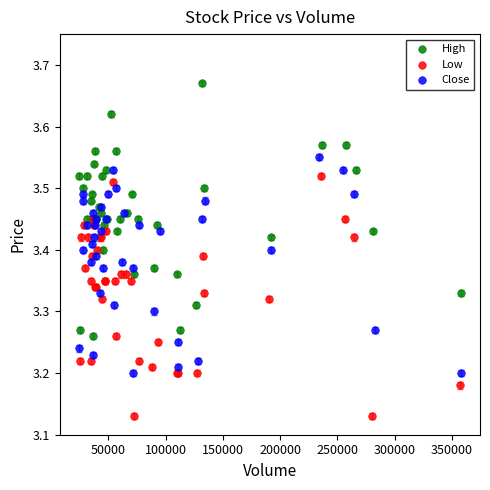

Which series reaches the minimum Y coordinate?

Low